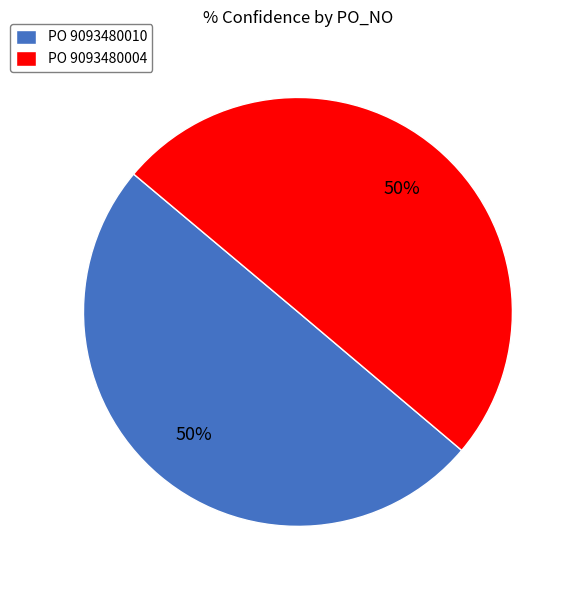

True or false: PO 9093480010 accounts for 50% of the total.

True